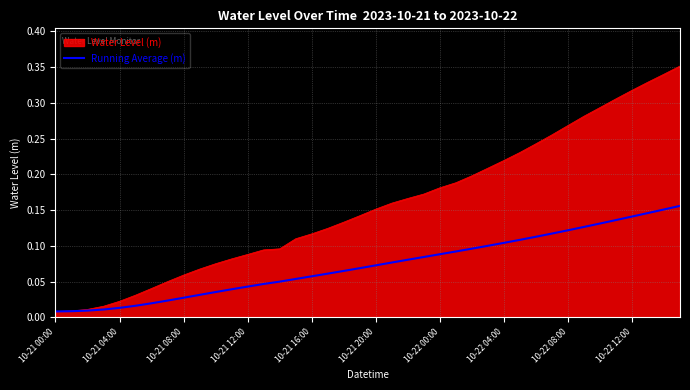

List the series in order of their peak value, highest first.

Water Level (m), Running Average (m)